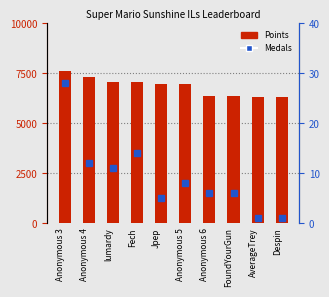

What is the label of the 6th bar from the right?

Jpep